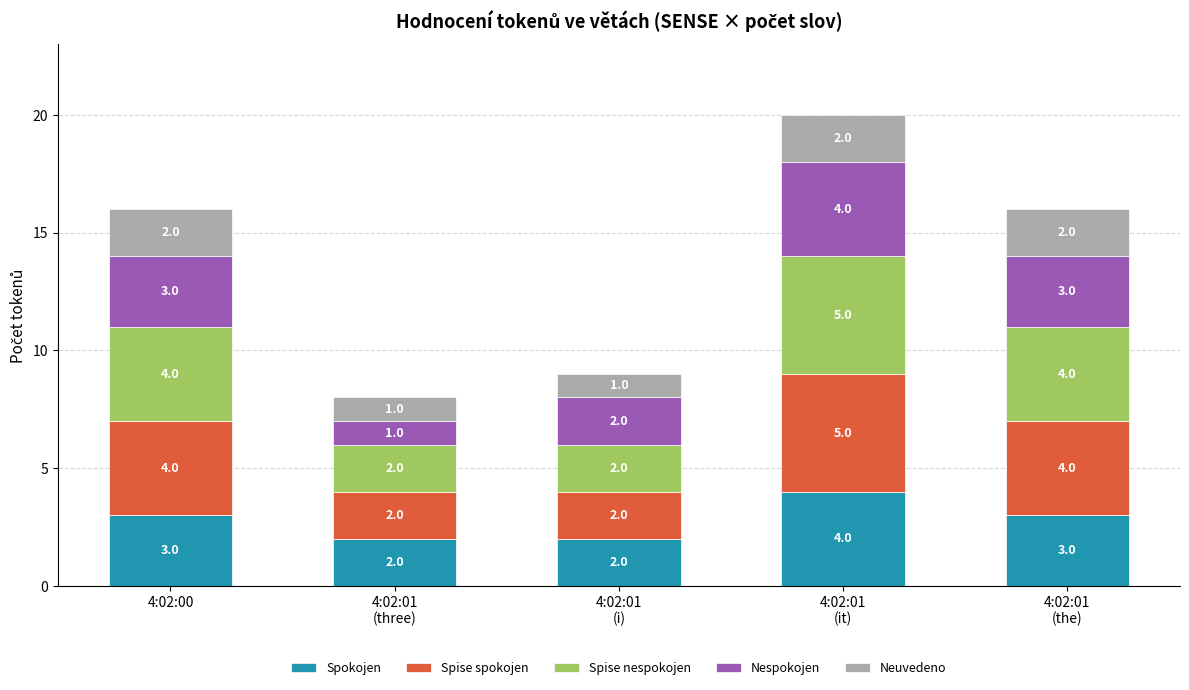

Are the bars grouped side by side (vs. stacked)?

No